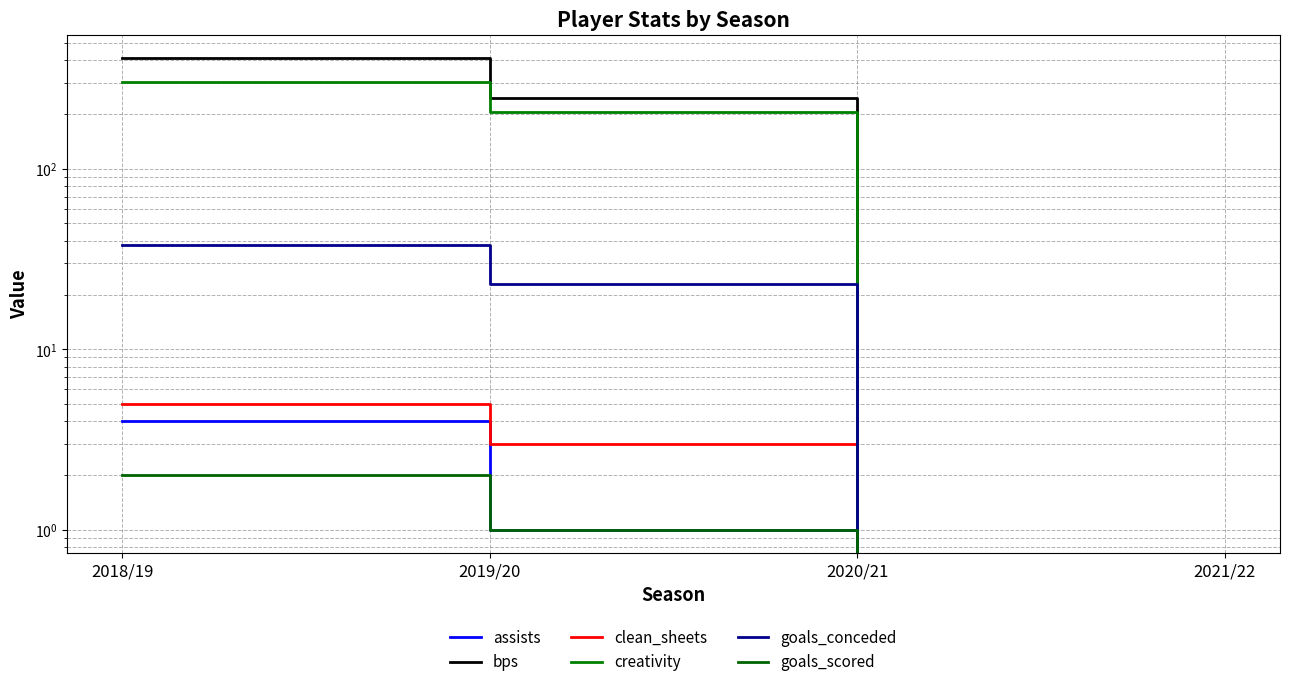

True or false: goals_scored has more than 1 points higher than both neighbors.

False